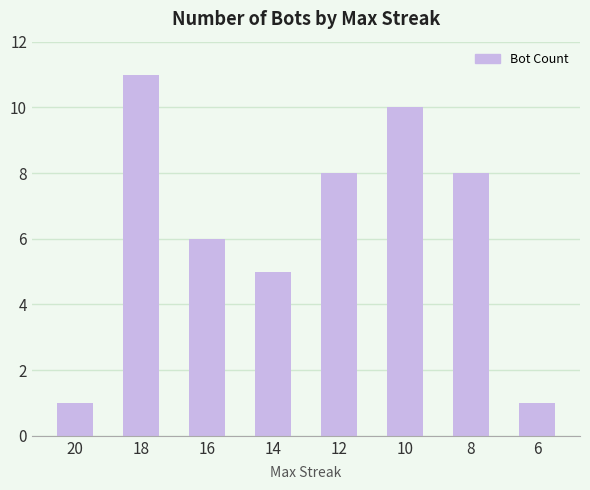

Reading left to right, transcribe all the data shown in this chart.

1	11	6	5	8	10	8	1